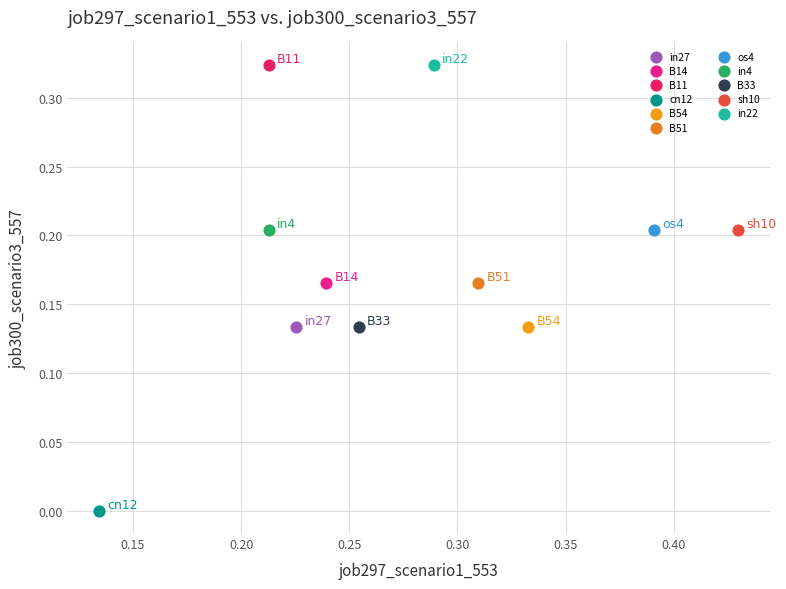

What are all the series names shown in the legend?

in27, B14, B11, cn12, B54, B51, os4, in4, B33, sh10, in22